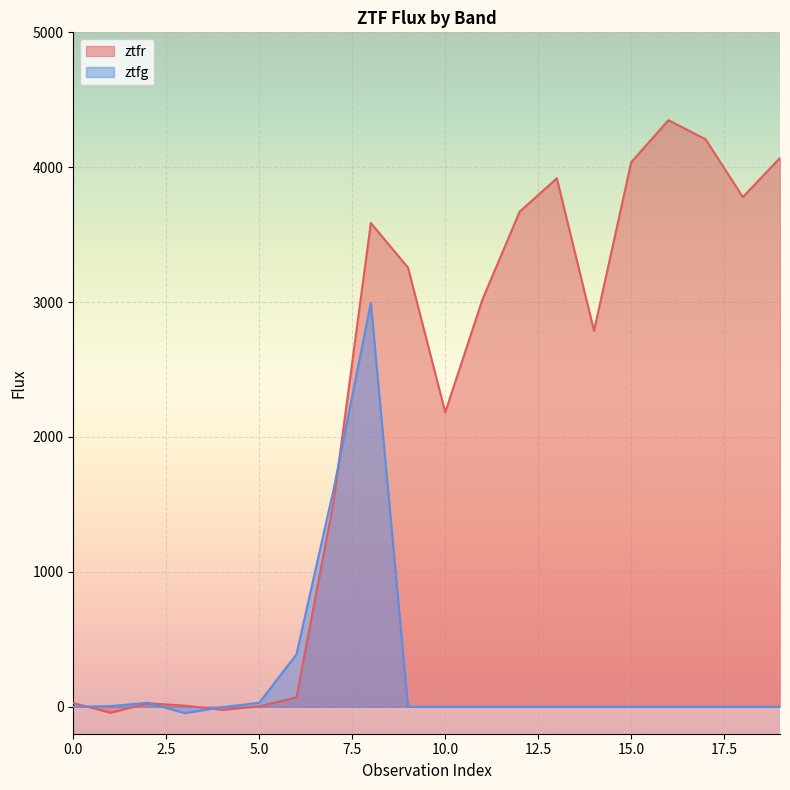

The value of ztfr at 3 is 5.5. True or false?

False